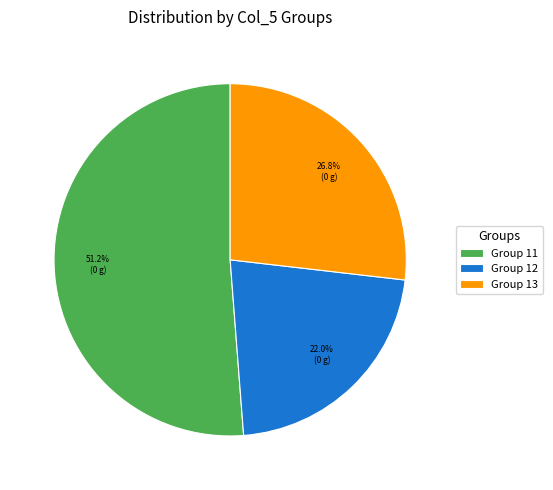

Which category has the smallest portion of the pie?

Group 12